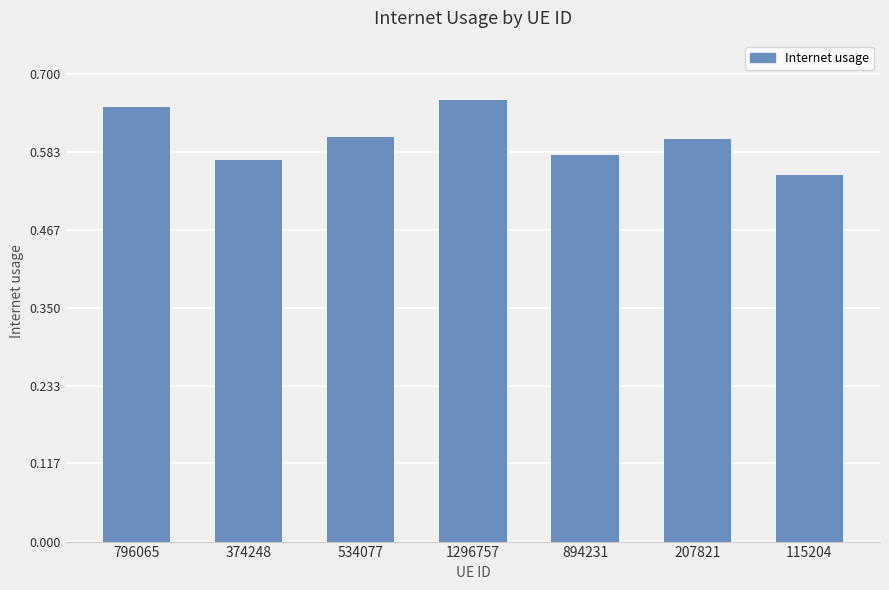

What is the sum of all values?

4.2